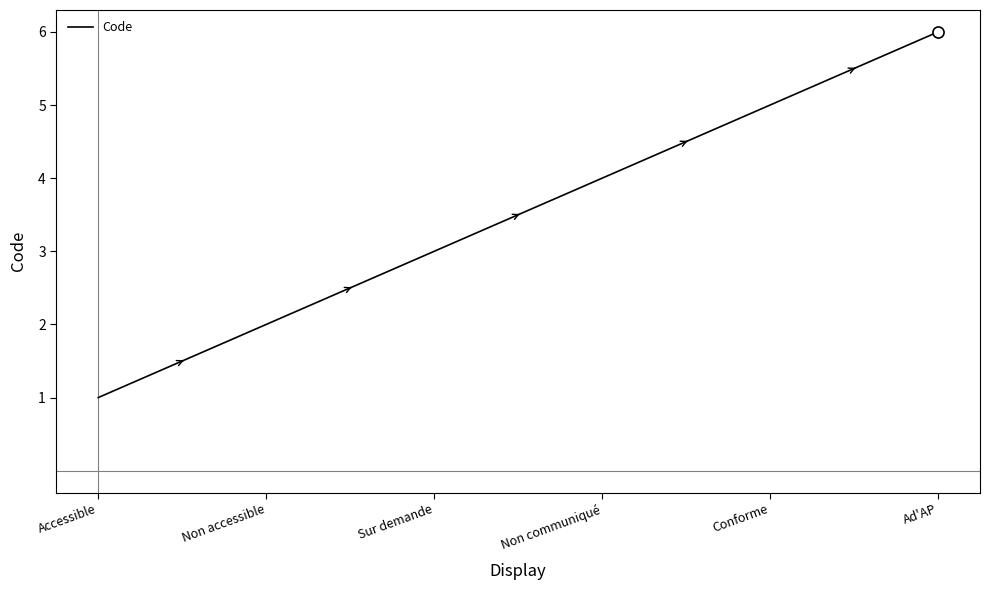

How many values are below 4?

3